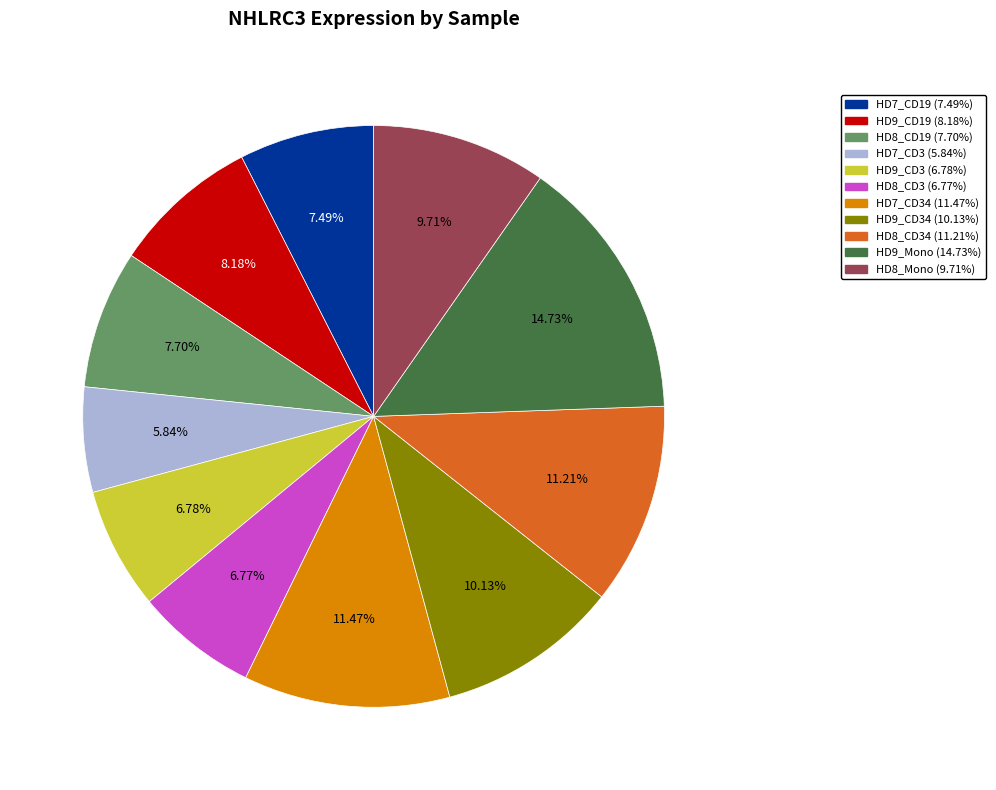

Is there a majority slice in this chart?

No